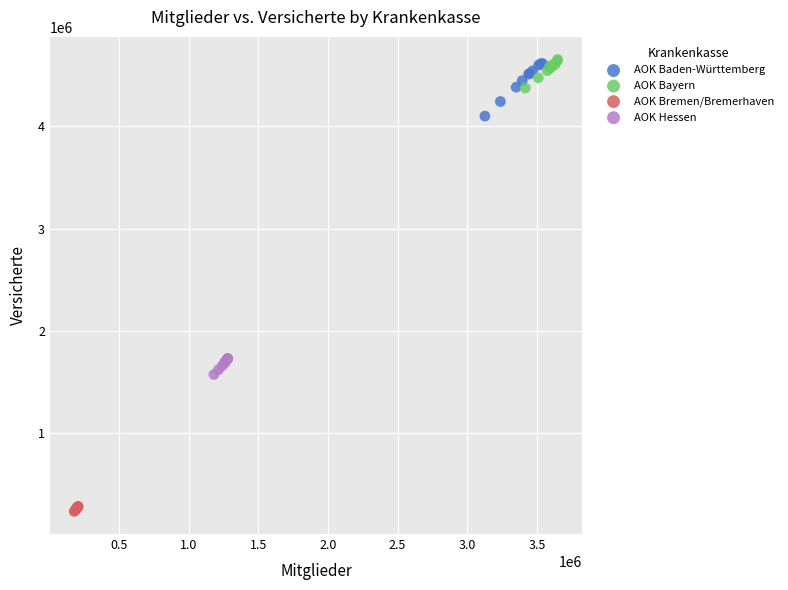

Which series has the widest spread of Y values?

AOK Baden-Württemberg